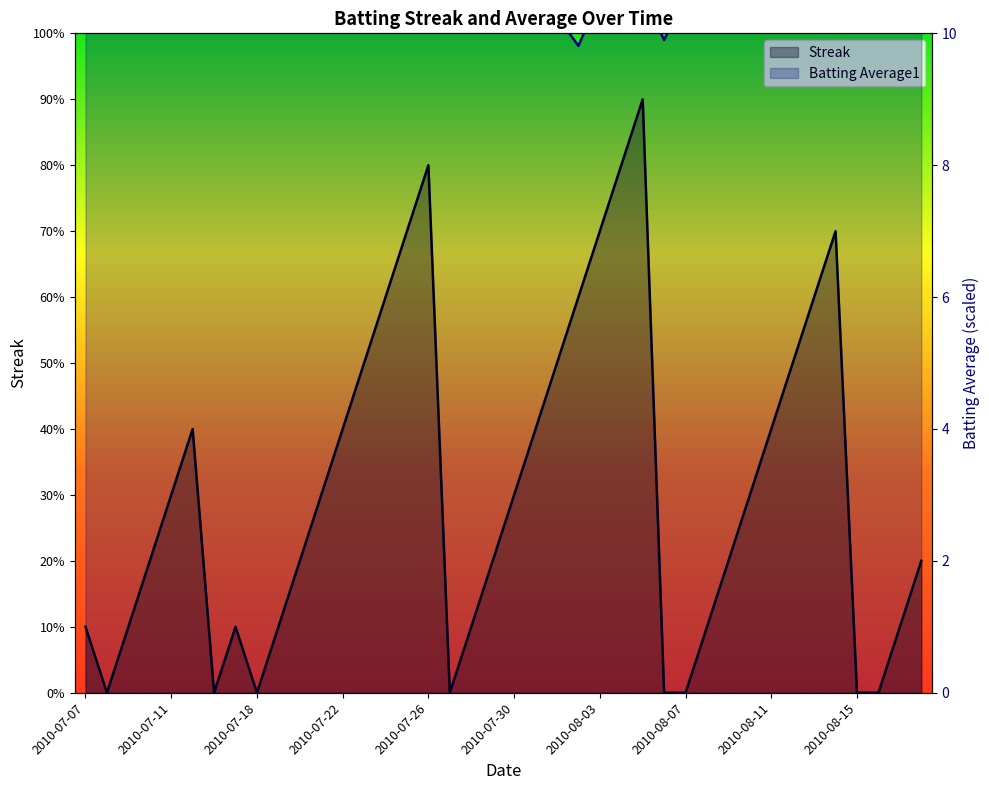

What is the minimum value for Batting Average1?

9.8